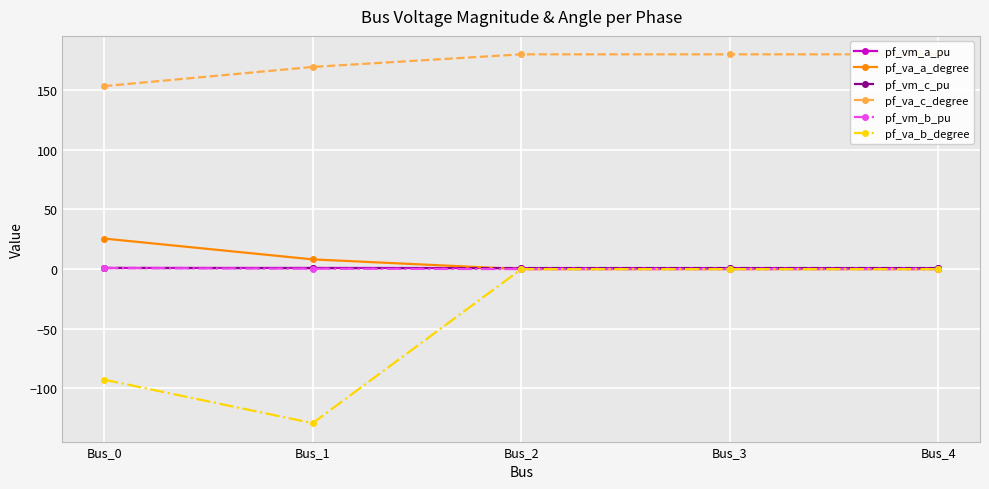

Where is the first local maximum for pf_va_a_degree?

Bus_3